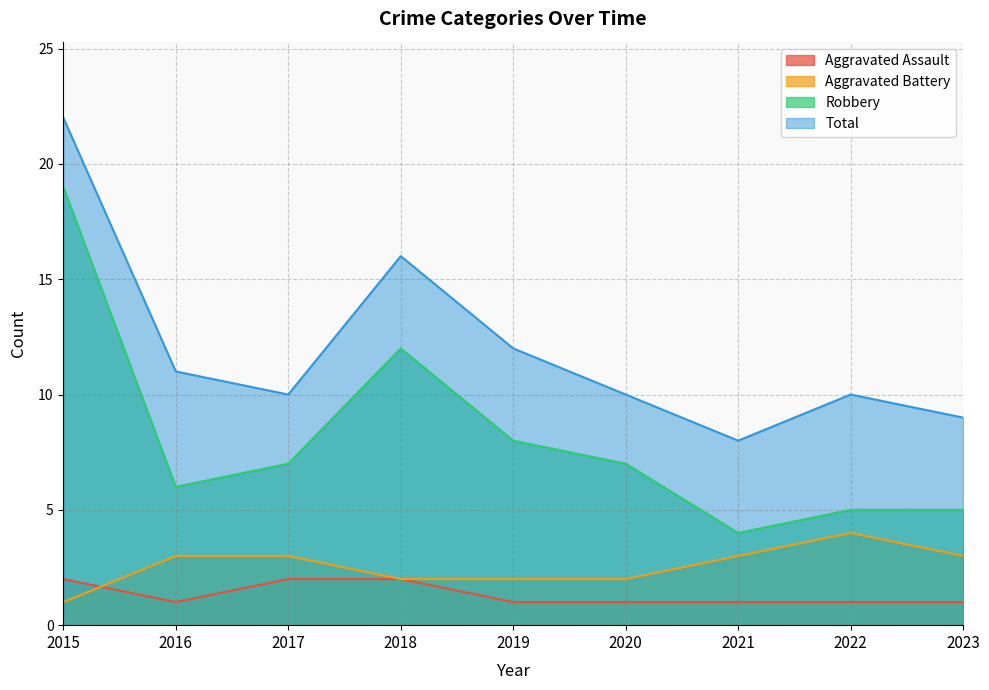

The value of Aggravated Battery at 2023 is 3. True or false?

True